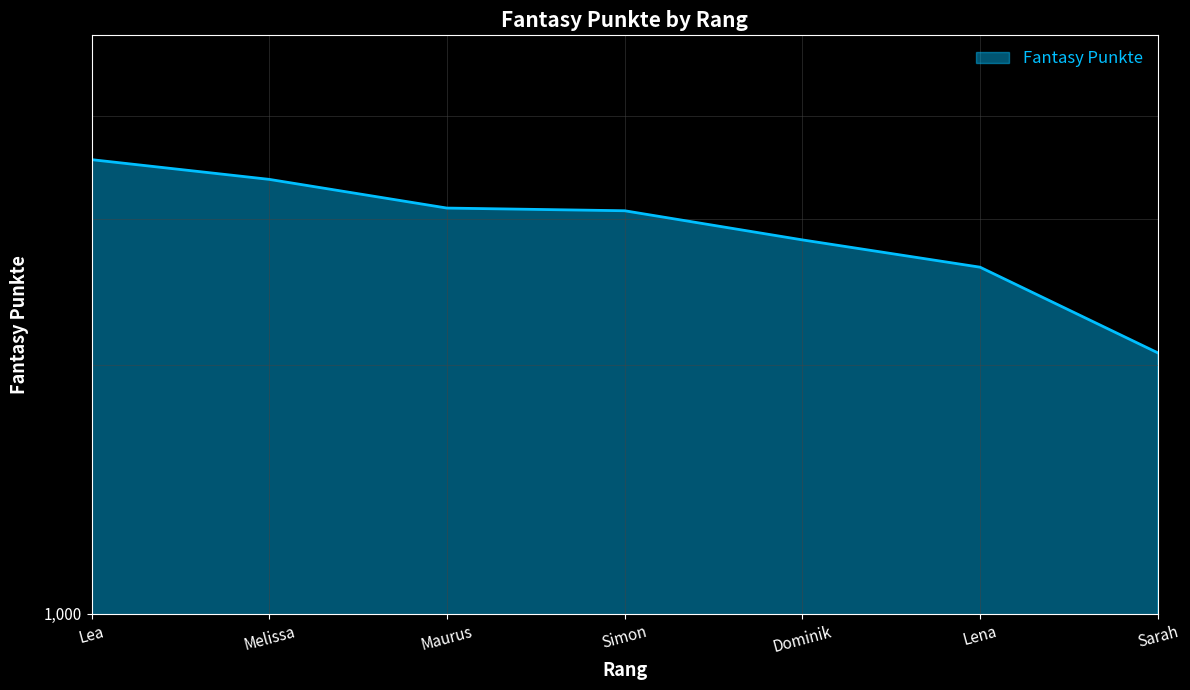

What is the minimum value shown in the chart?

2067